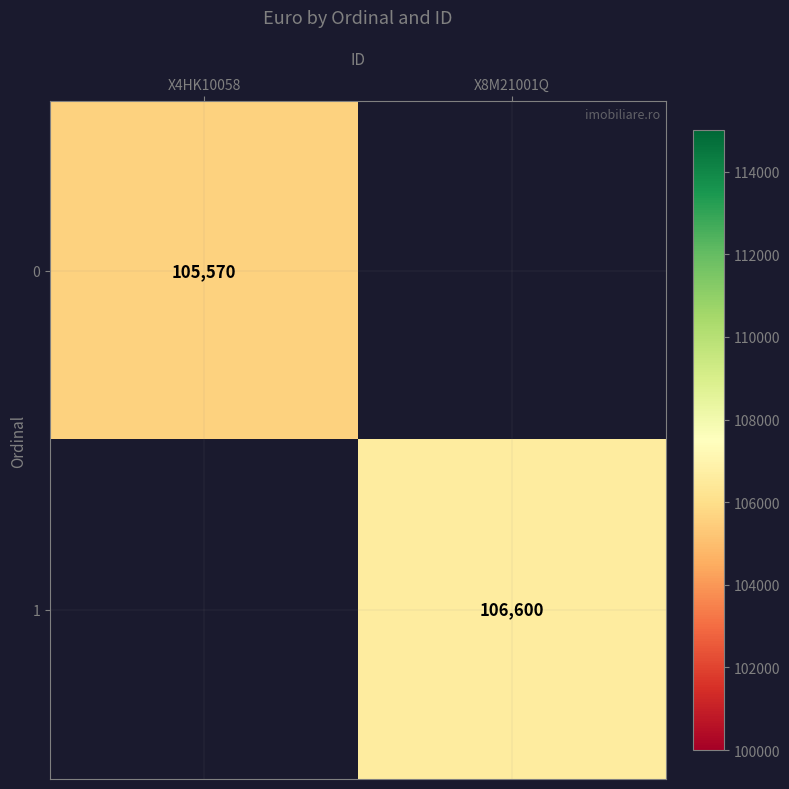

The value of 1 at X8M21001Q is 106600. True or false?

True